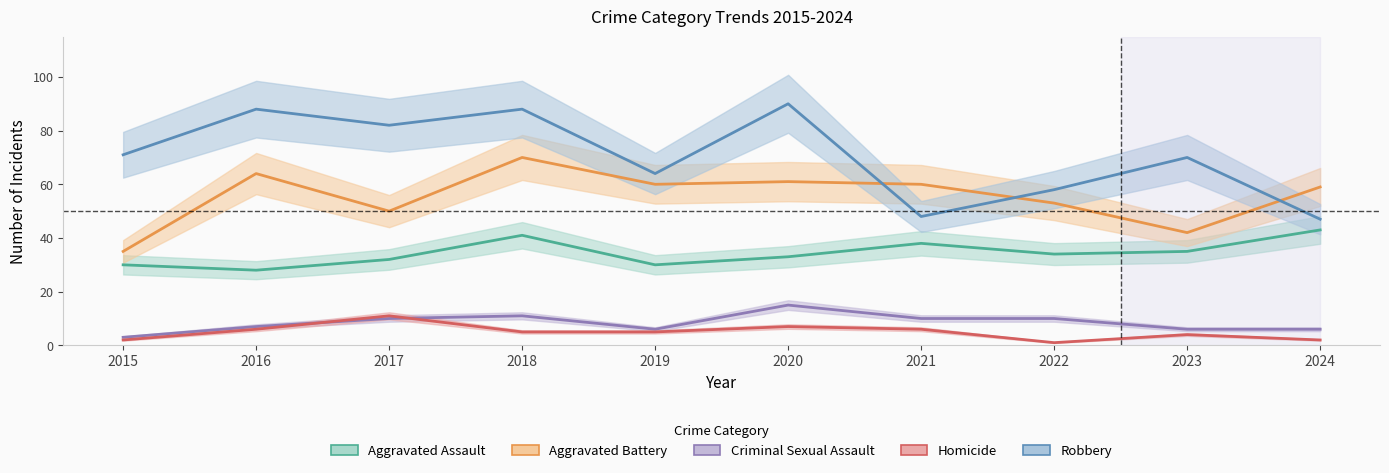

Rank the series at 2020 from lowest to highest value.

Homicide, Criminal Sexual Assault, Aggravated Assault, Aggravated Battery, Robbery